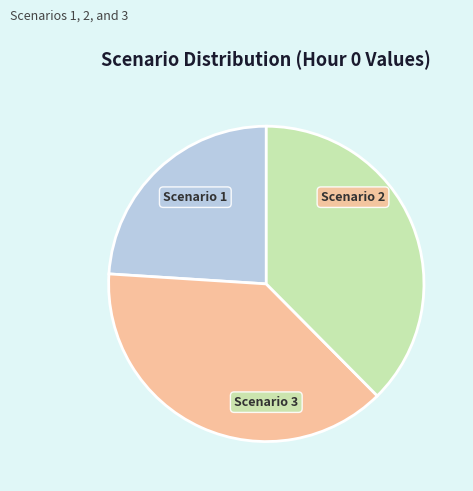

Do Scenario 2 and Scenario 3 together represent more than half of the pie?

Yes